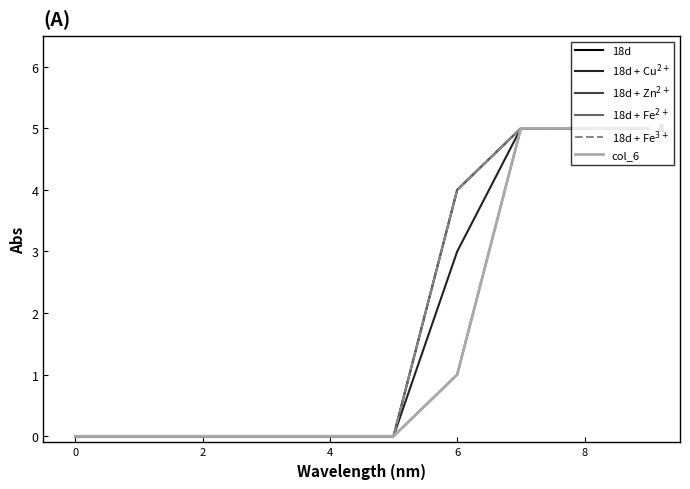

What is the sum of all 18d + Zn$^{2+}$ values?

16